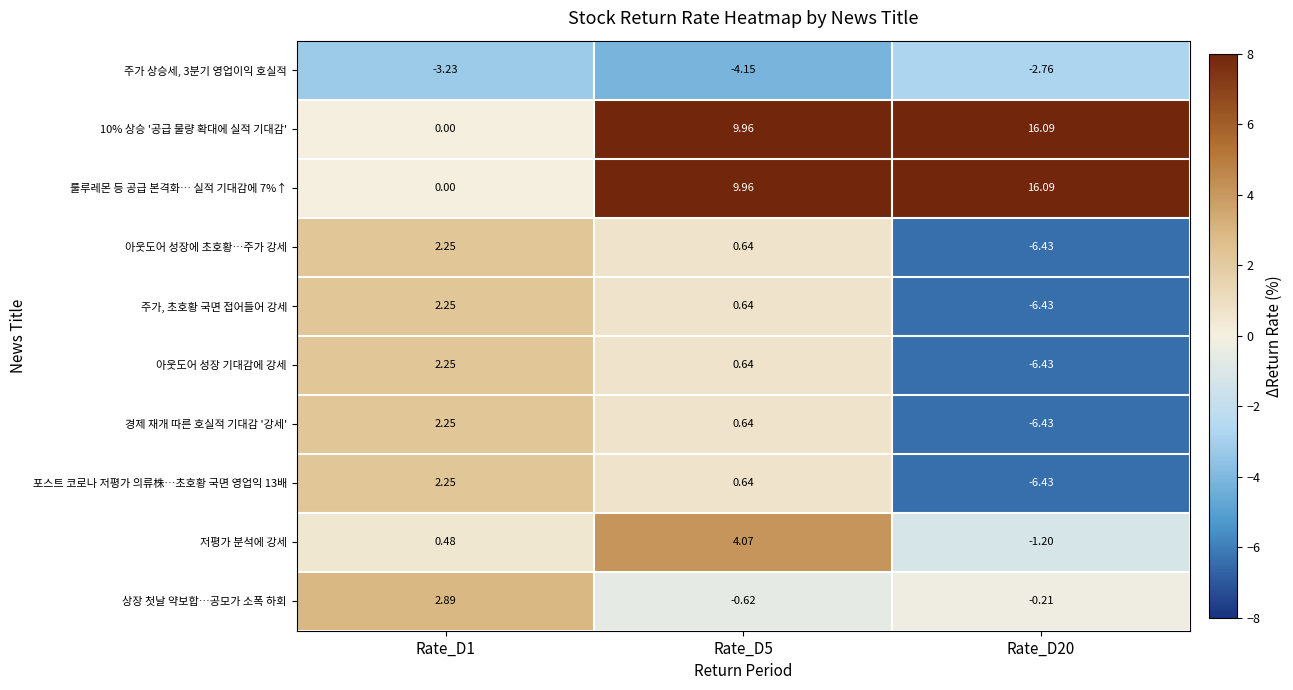

Is the value of 아웃도어 성장에 초호황…주가 강세 at Rate_D5 greater than the value of 아웃도어 성장 기대감에 강세 at Rate_D1?

No